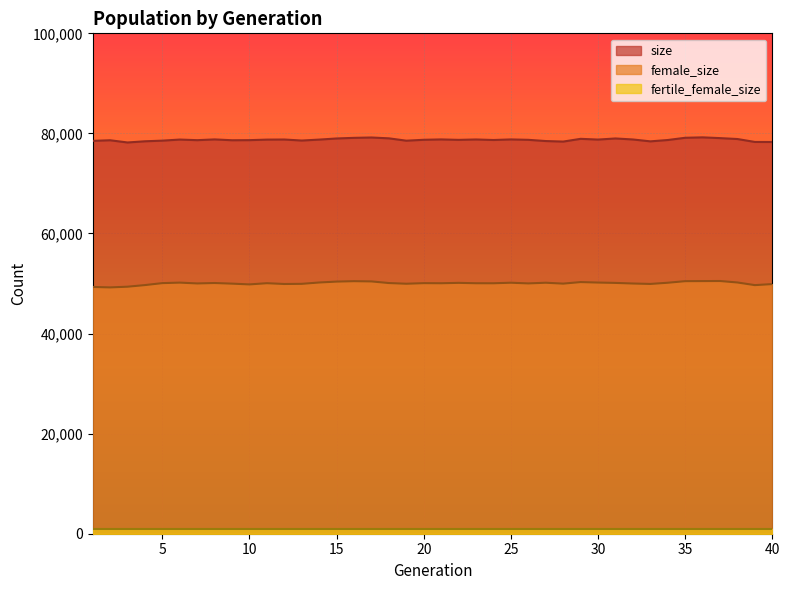

What is the difference between the highest and lowest values at 38?

28668